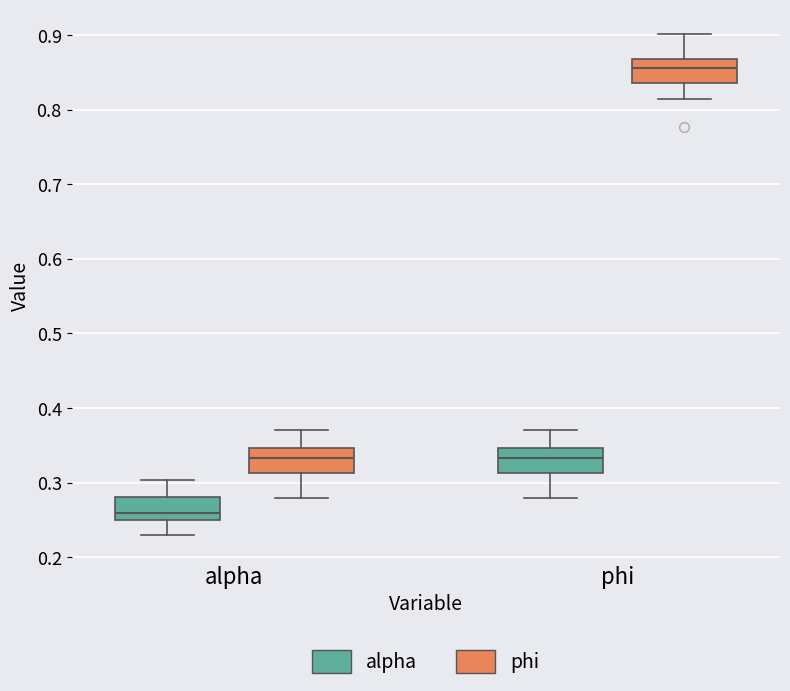

Reading left to right, transcribe this box plot: for each box, give where its median line is, the range the box spans, and where its two whiskers end, as read against the y-axis. The values are not printed on the chart, so give them approximately, as read against the axis.

alpha (alpha): median 0.26, box 0.25 to 0.28, whiskers 0.23 to 0.30
alpha (phi): median 0.33, box 0.31 to 0.35, whiskers 0.28 to 0.37
phi (alpha): median 0.33, box 0.31 to 0.35, whiskers 0.28 to 0.37
phi (phi): median 0.86, box 0.84 to 0.87, whiskers 0.82 to 0.90